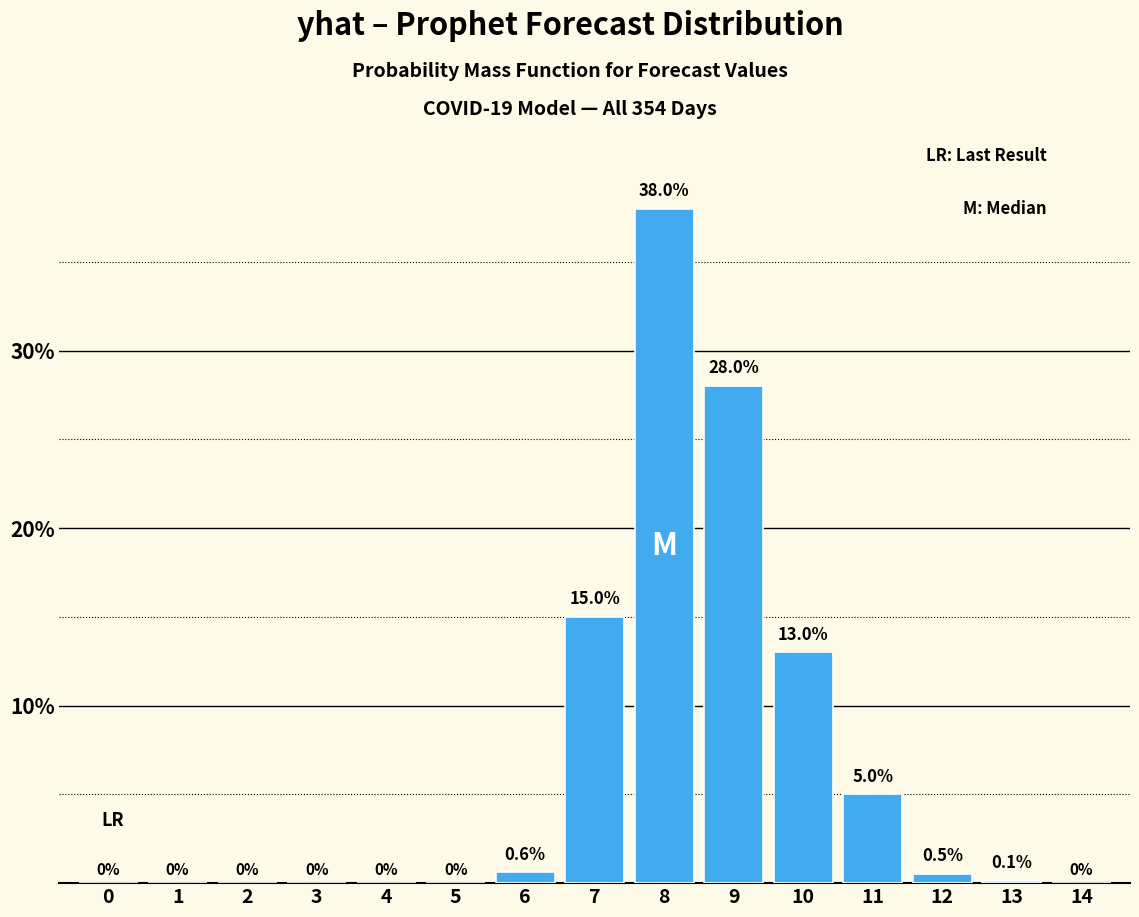

Reading right to left, transcribe all the data shown in this chart.

14=0.0	13=0.1	12=0.5	11=5.0	10=13.0	9=28.0	8=38.0	7=15.0	6=0.6	5=0.0	4=0.0	3=0.0	2=0.0	1=0.0	0=0.0